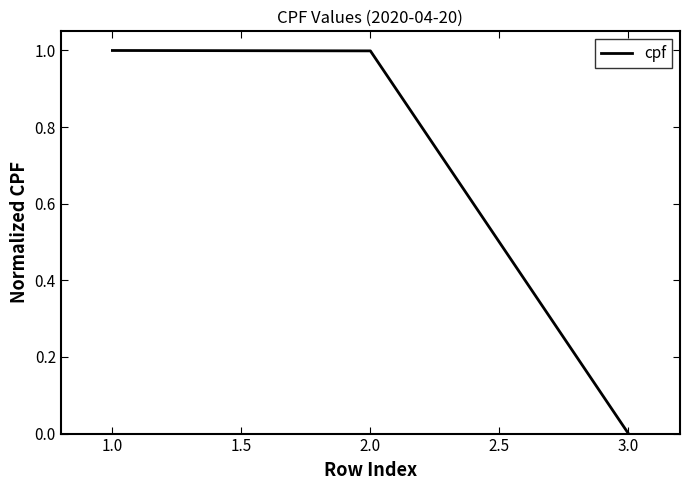

What is the difference between the values at 3.0 and 1.0?

1.0